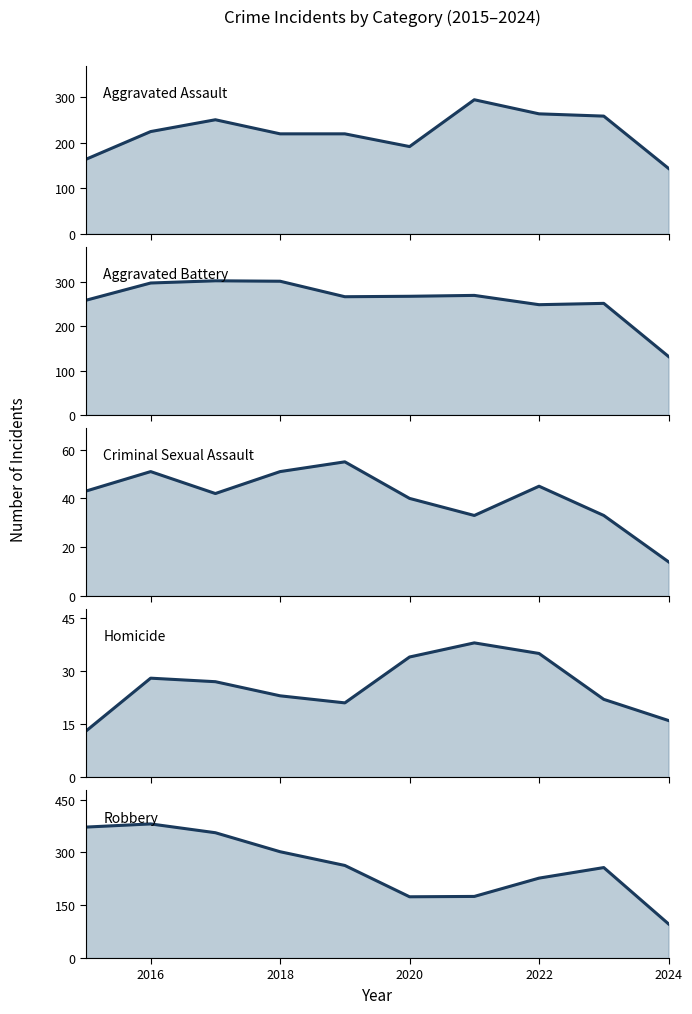

How many categories are shown in the chart?

10